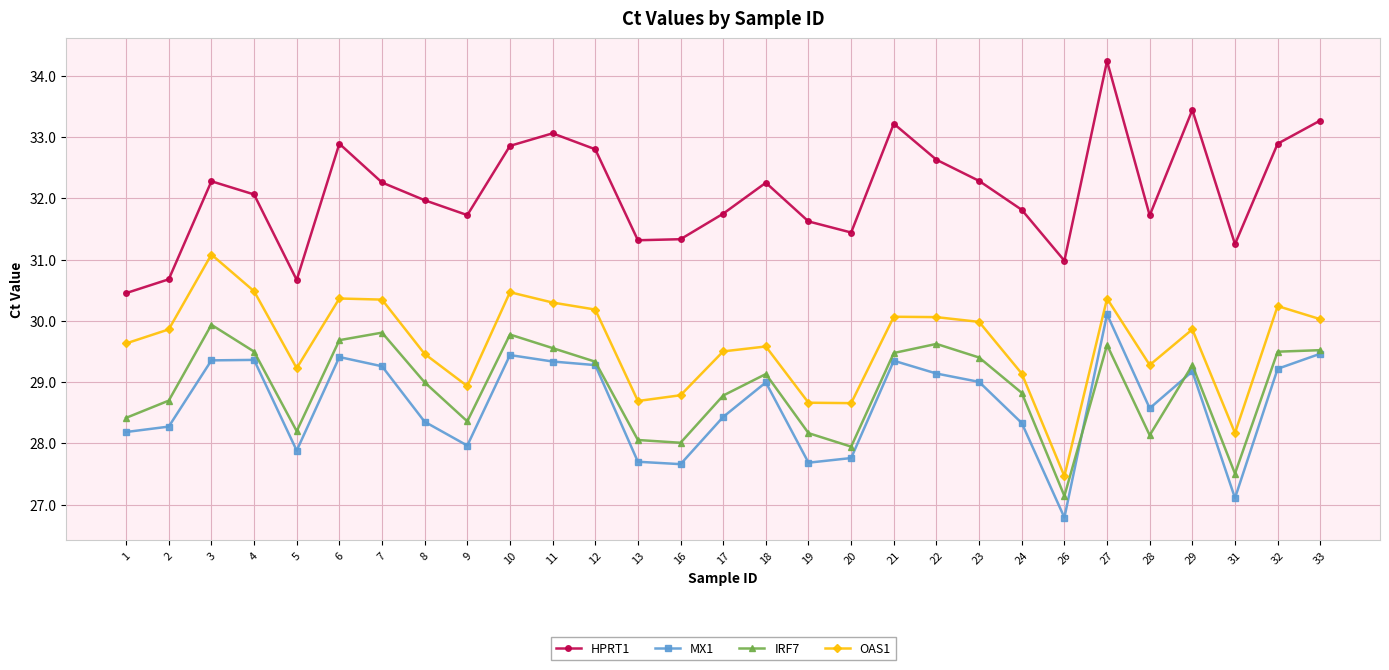

Between 29 and 31, which series saw the biggest shift?

HPRT1